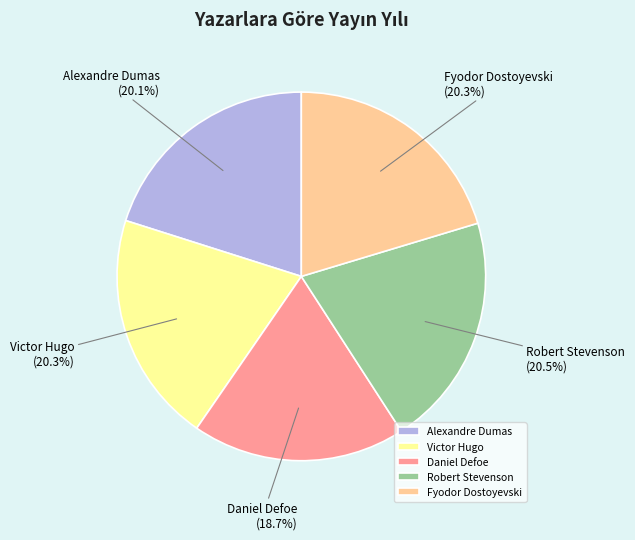

How many segments does this pie chart have?

5